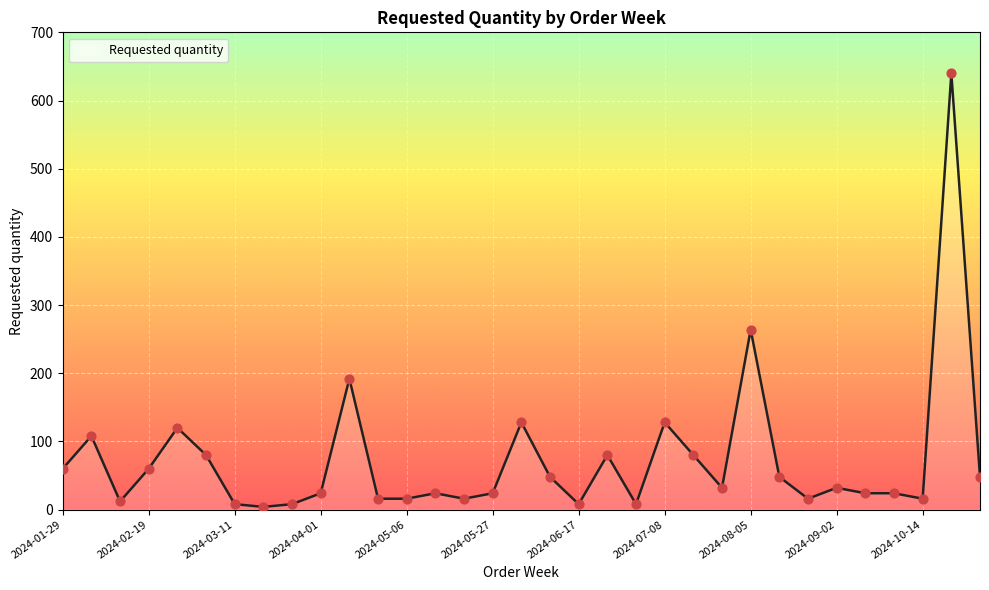

What is the maximum value shown in the chart?

640